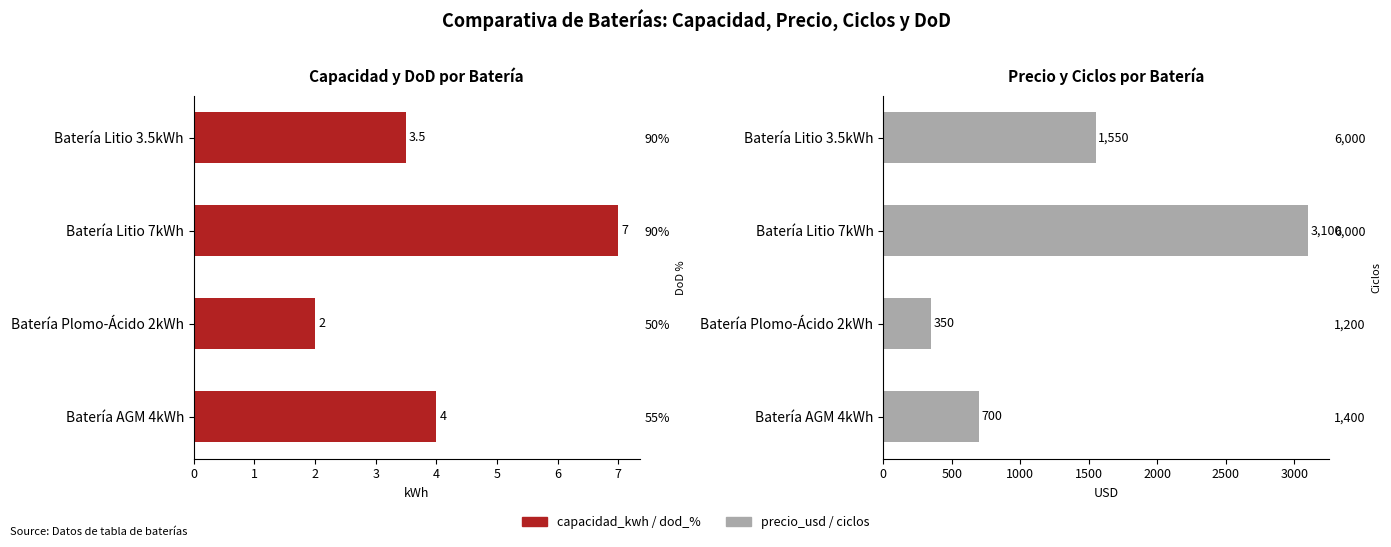

How many bars are there in each group?

2